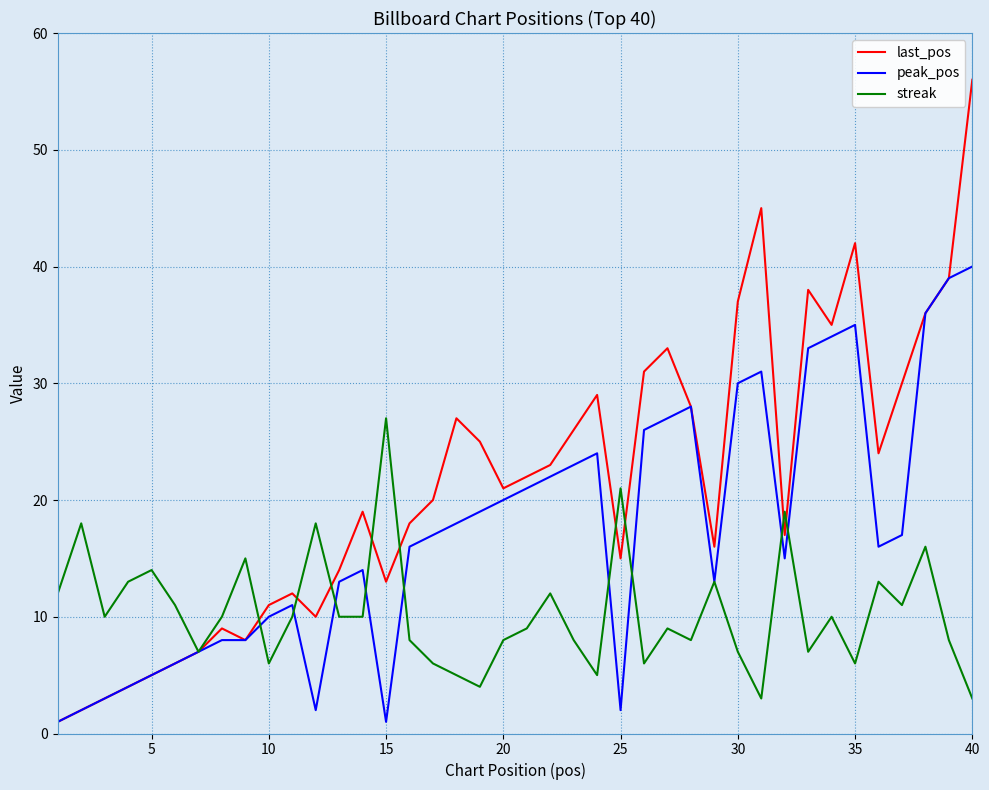

In streak, how many points are higher than both neighbors (excluding endpoints)?

13